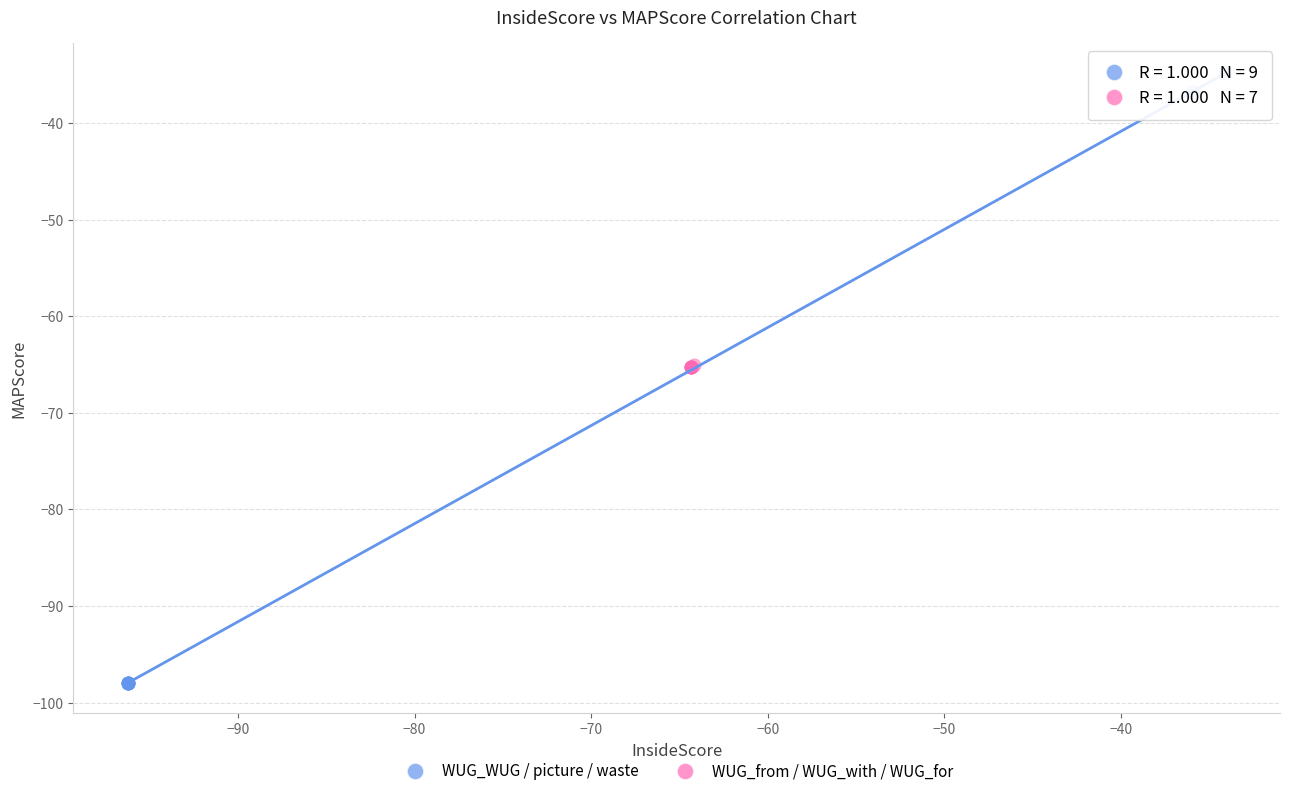

Which series has the widest spread of Y values?

WUG_WUG / picture / waste